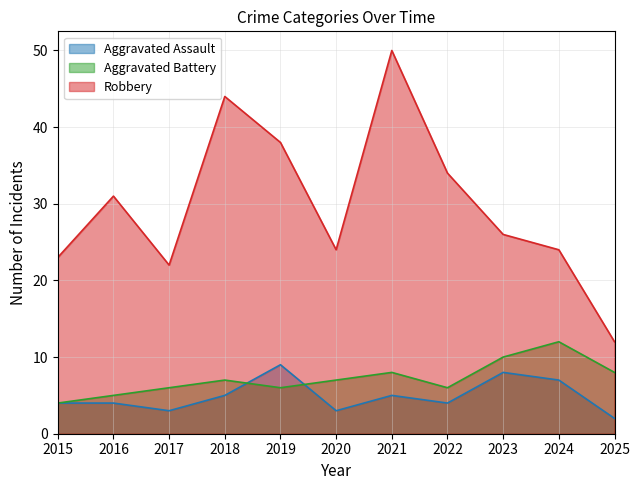

What are all the series names shown in the legend?

Aggravated Assault, Aggravated Battery, Robbery